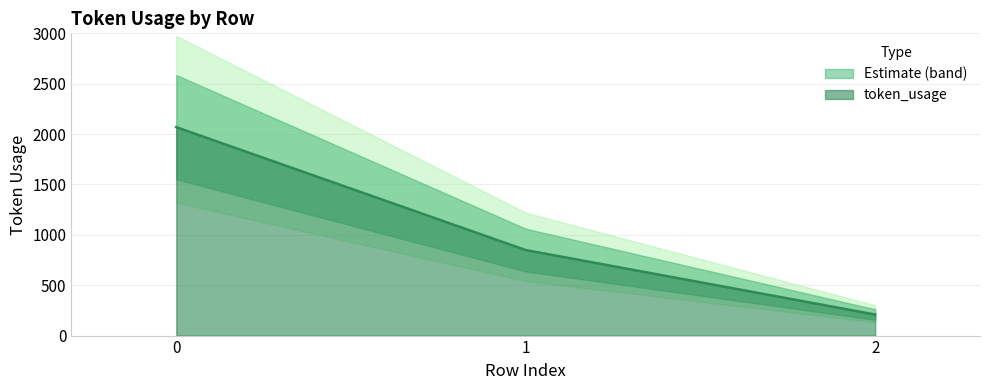

What is the average value?

1042